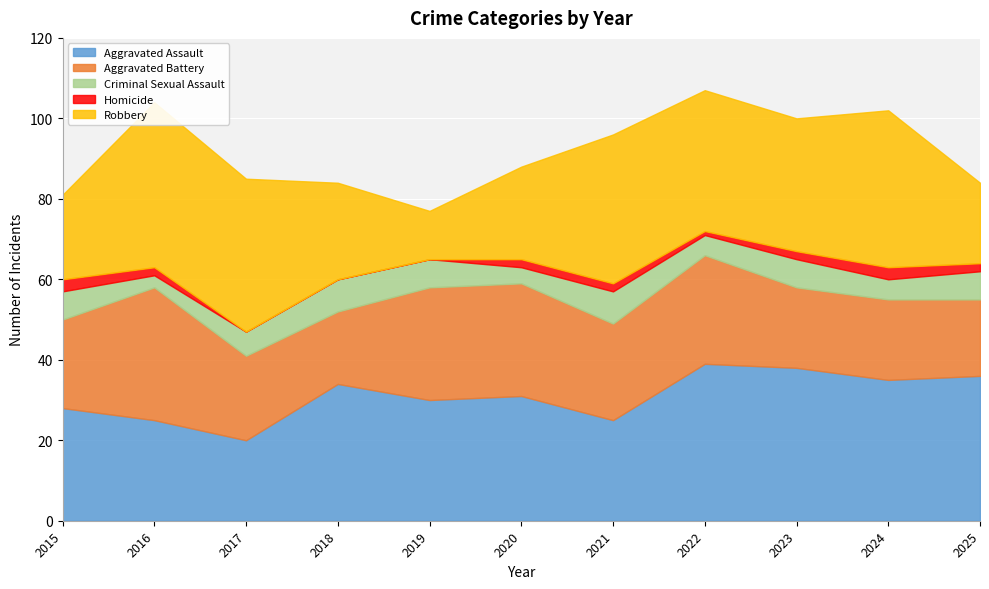

What is the sum of all Aggravated Battery values?

260